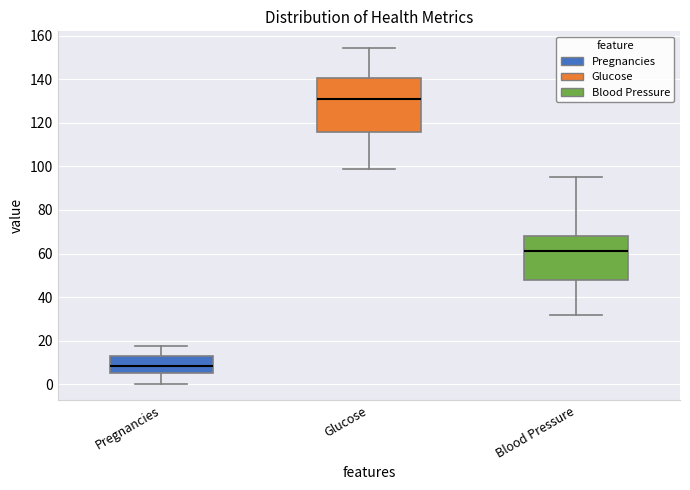

Which box has the highest median line?

Glucose